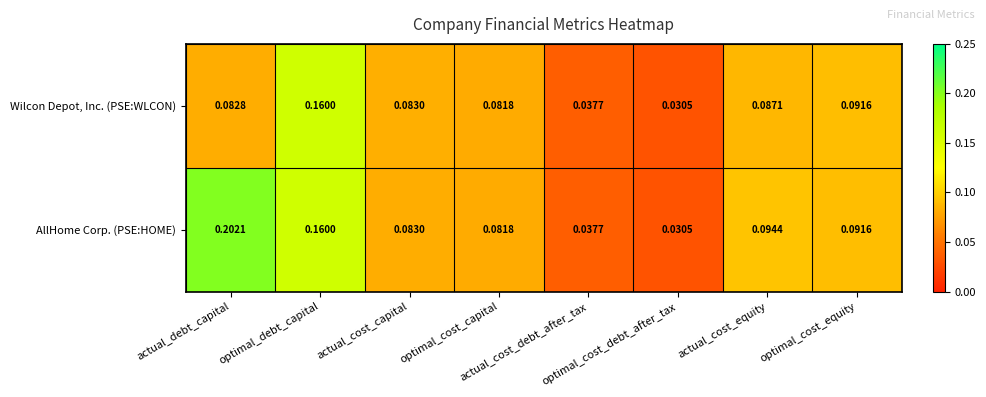

List the series in order of their overall mean, lowest first.

Wilcon Depot, Inc. (PSE:WLCON), AllHome Corp. (PSE:HOME)